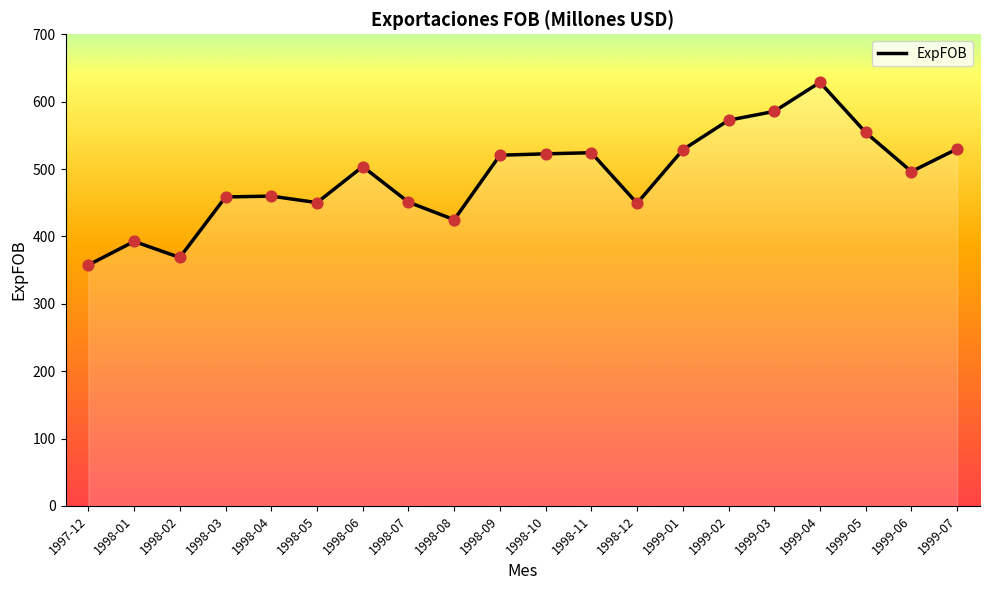

What is the ratio of the value at 1998-02 to the value at 1998-06?

0.7